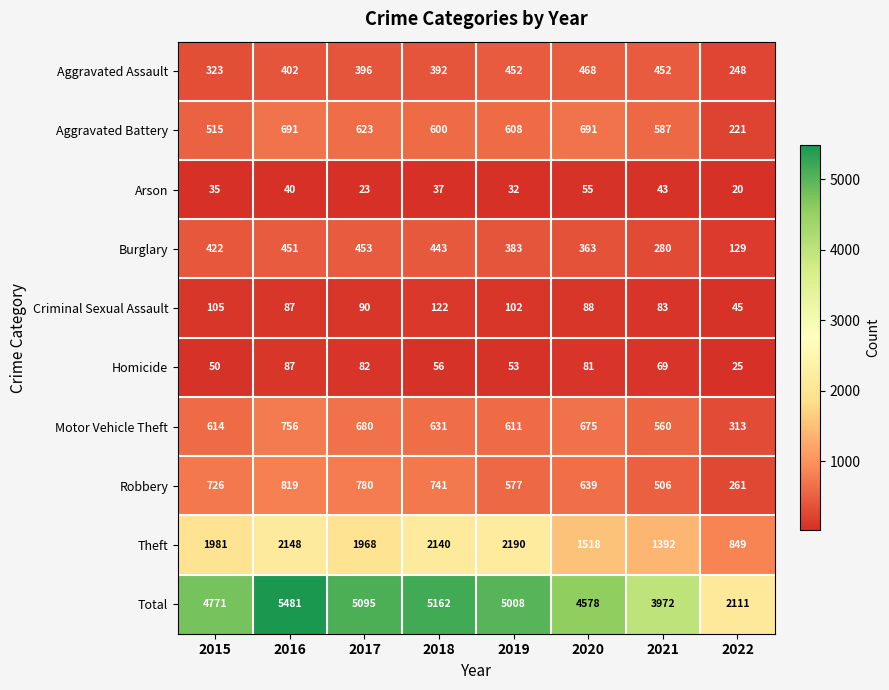

What is the spread (max minus min) of values at 2021?

3929